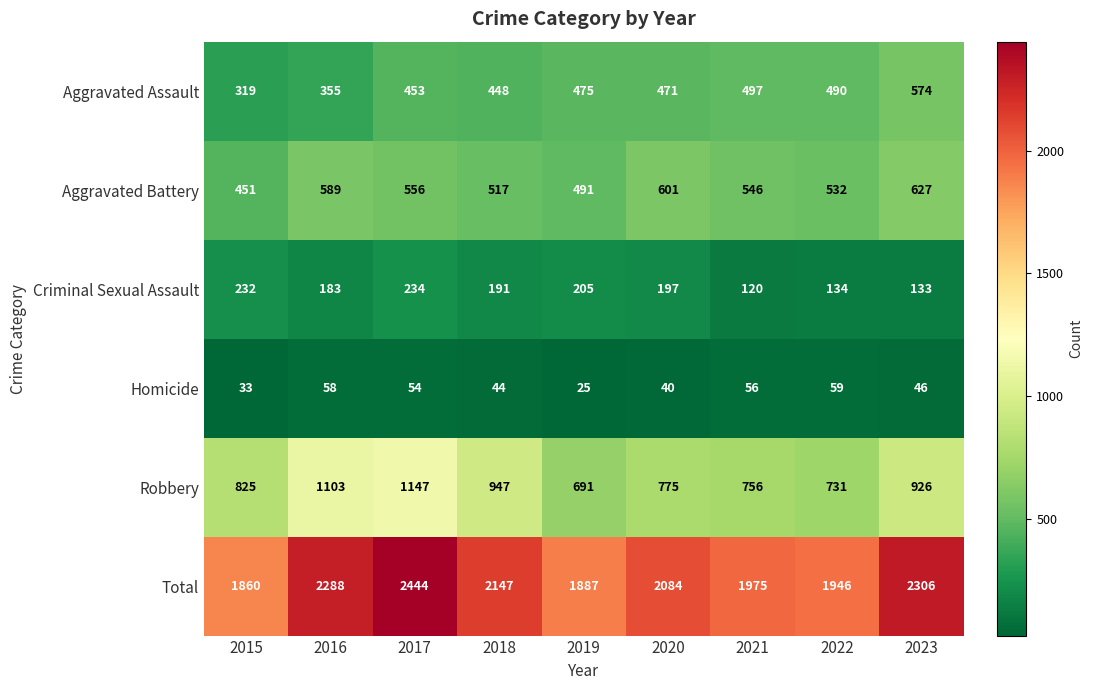

The value of Homicide at 2017 is 54. True or false?

True